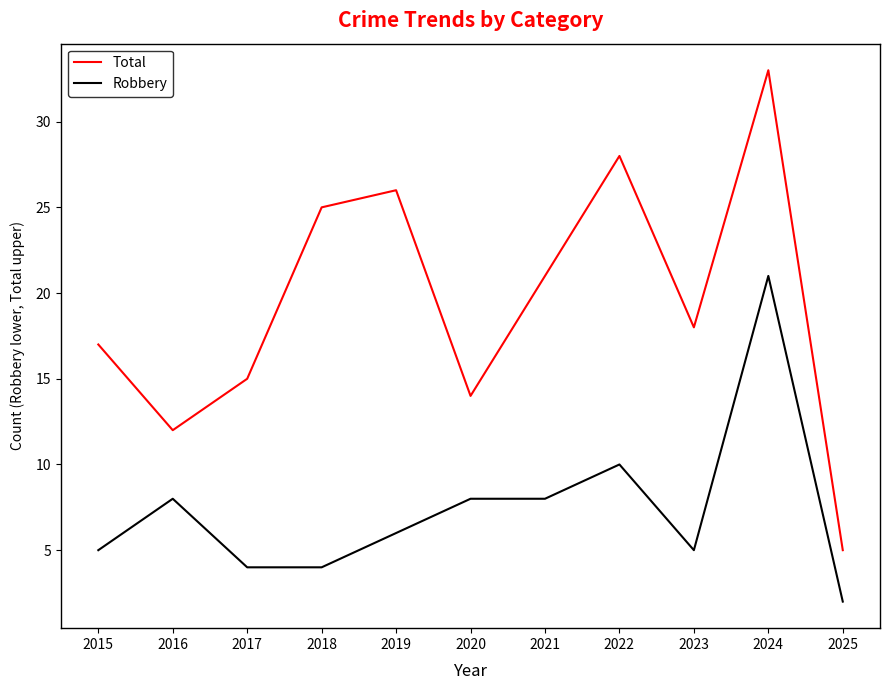

Rank the series by their maximum value, from lowest to highest.

Robbery, Total